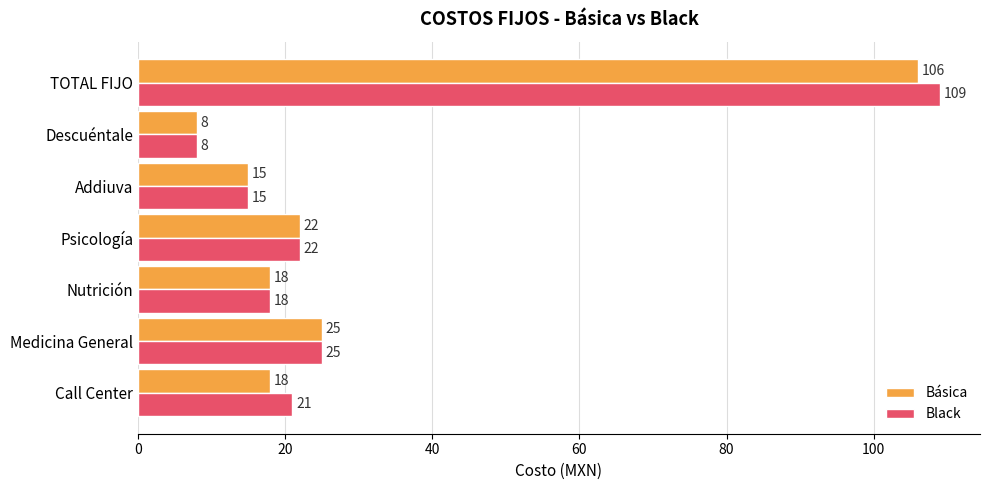

Which series has the largest total across all categories?

Black